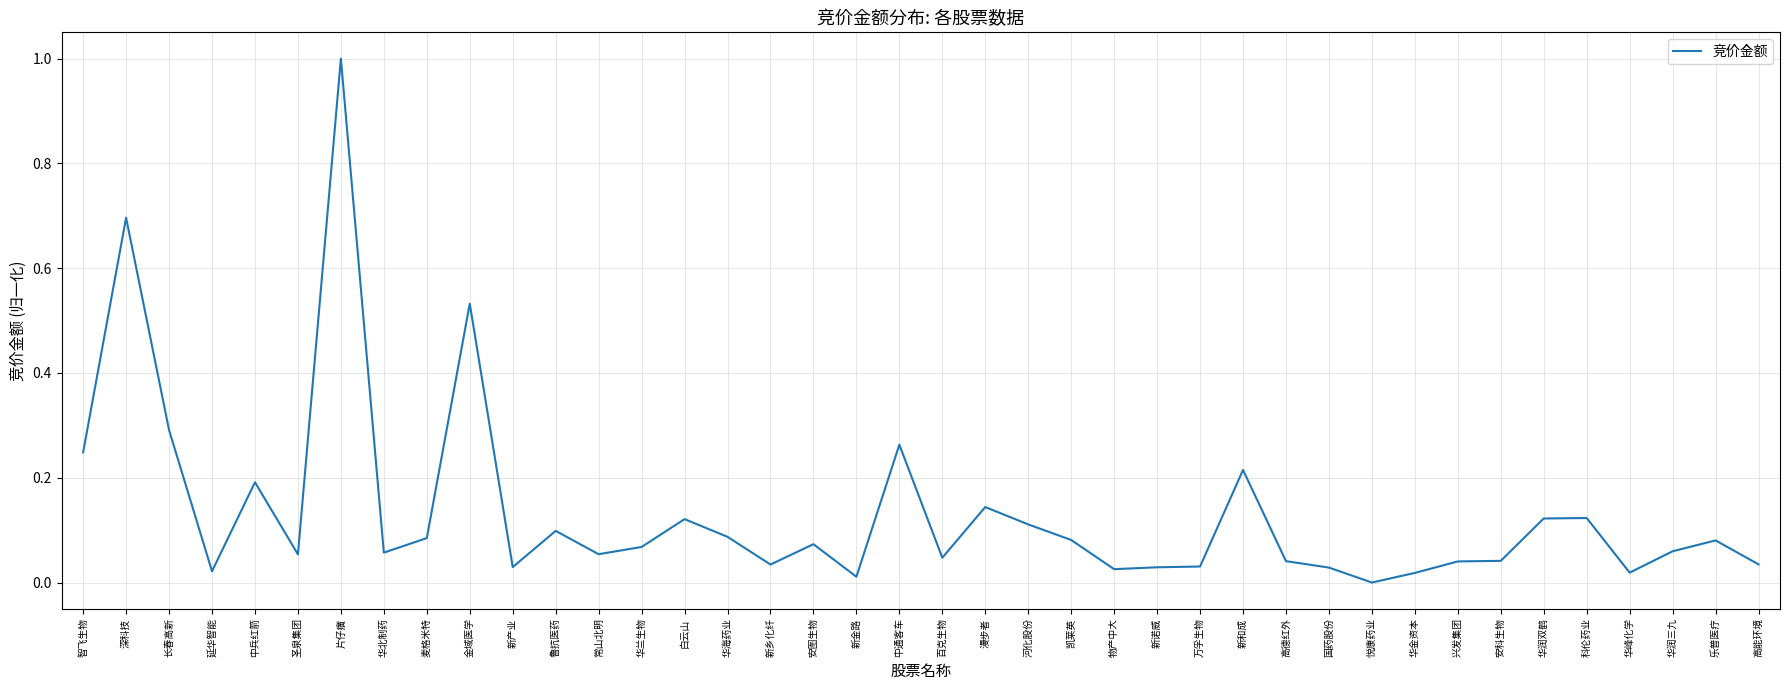

The chart shows a value of 0.1 at 白云山. True or false?

True